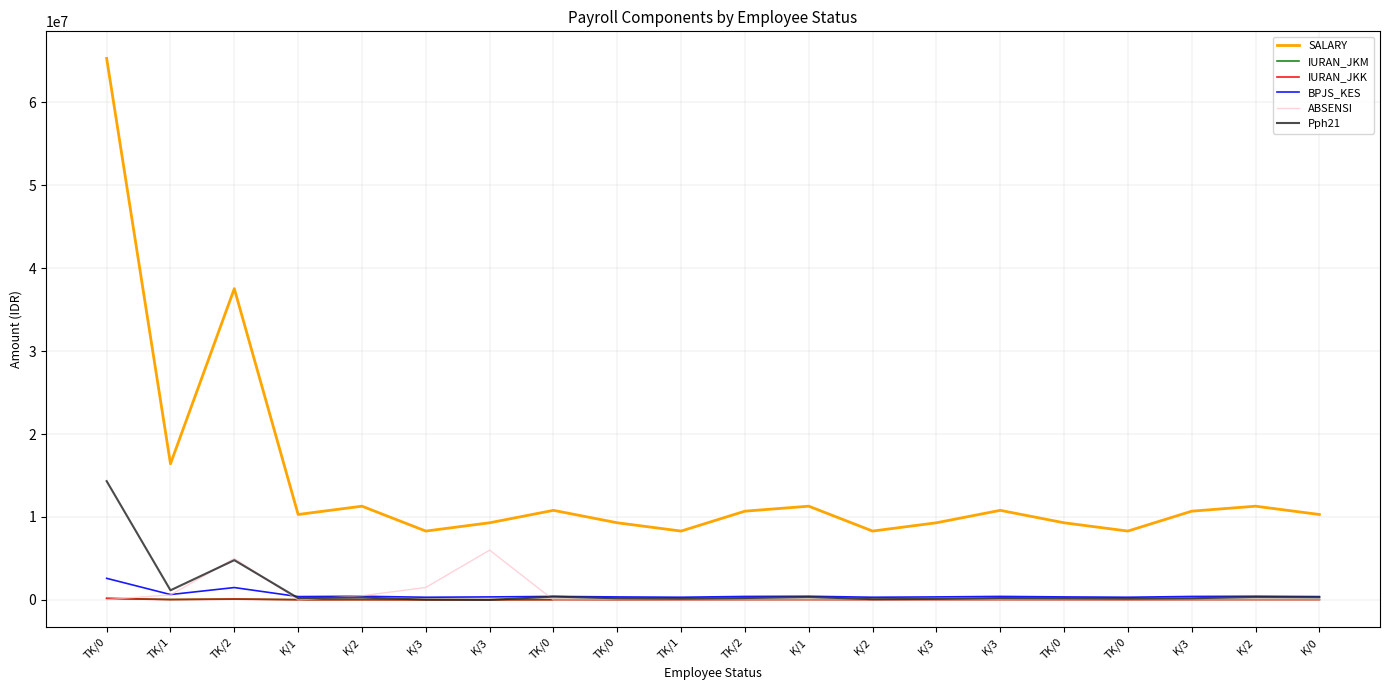

What is the difference between the highest and lowest values at K/3?

8280800.0